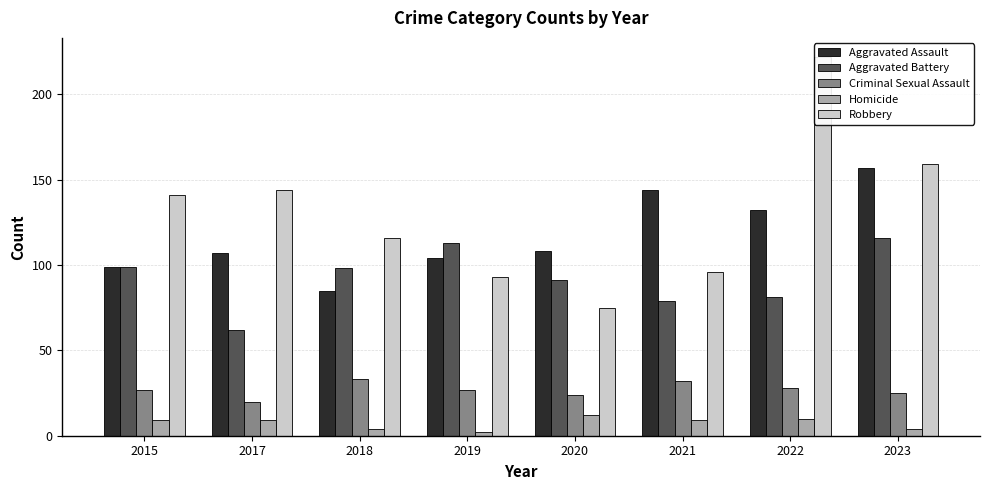

Which category has the lowest value in the Aggravated Battery series?

2017